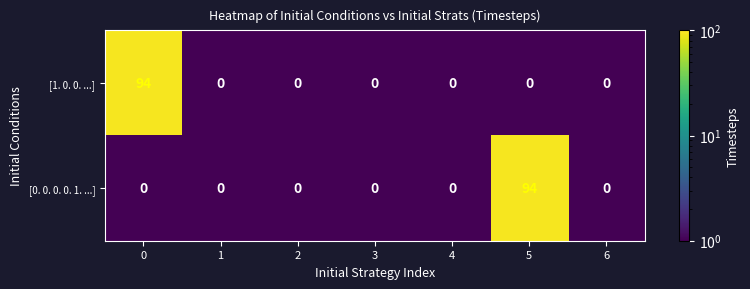

Reading left to right, extract all data points from this chart.

[1. 0. 0. ...]: 94	0	0	0	0	0	0
[0. 0. 0. 0. 1. ...]: 0	0	0	0	0	94	0